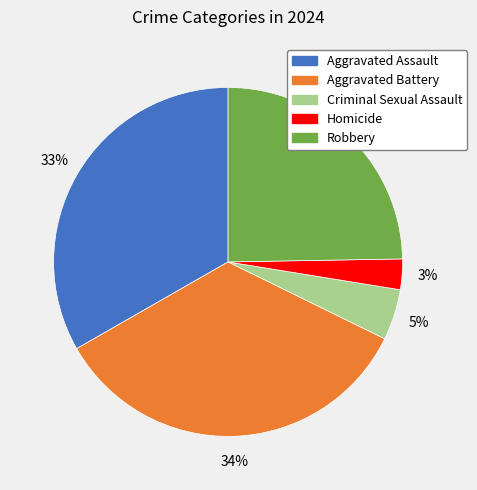

Do Homicide and Aggravated Battery together represent more than half of the pie?

No